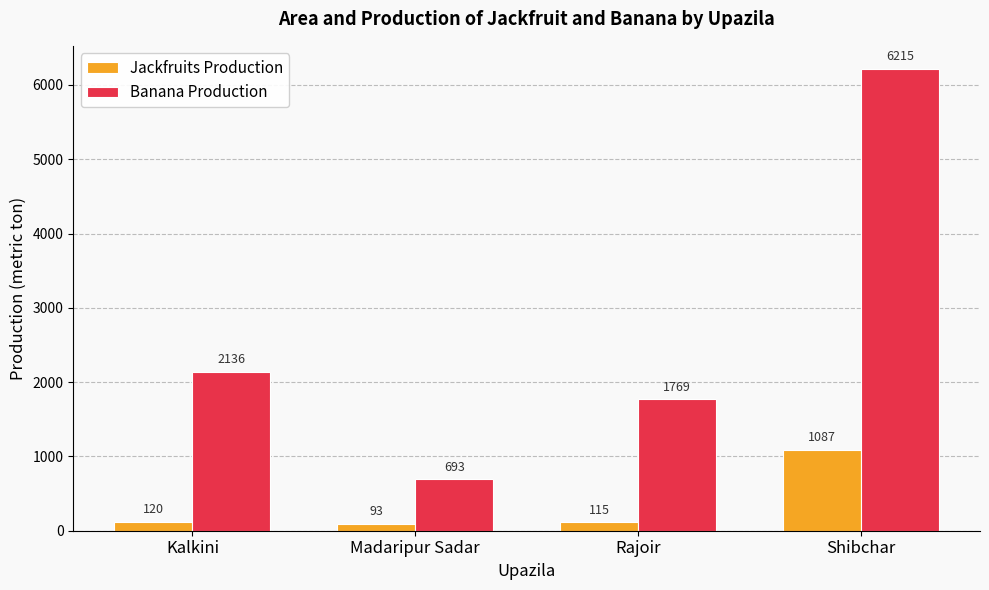

Is it true that Banana Production equals 1769 at Rajoir?

True